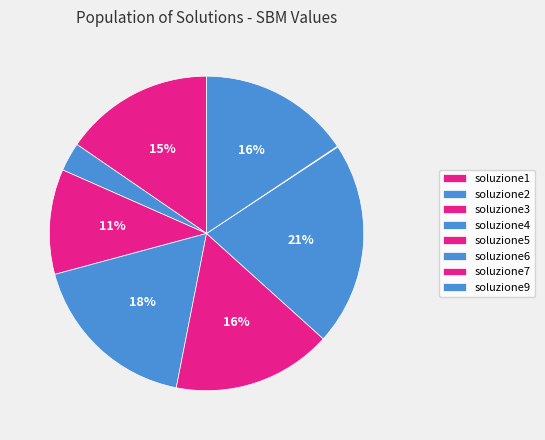

How many segments does this pie chart have?

8